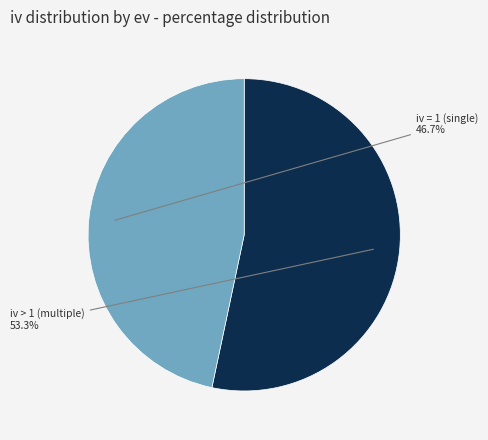

Is the sum of iv = 1 (single) and iv > 1 (multiple) greater than half?

Yes